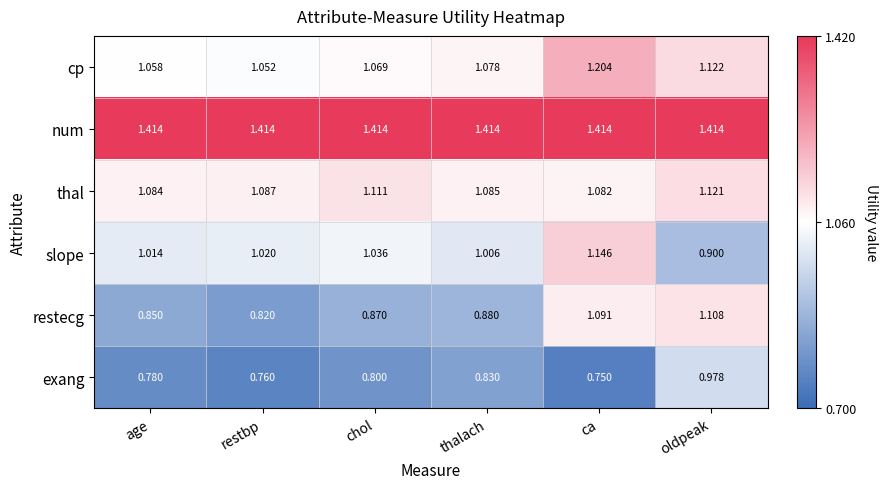

What is the spread (max minus min) of values at age?

0.6